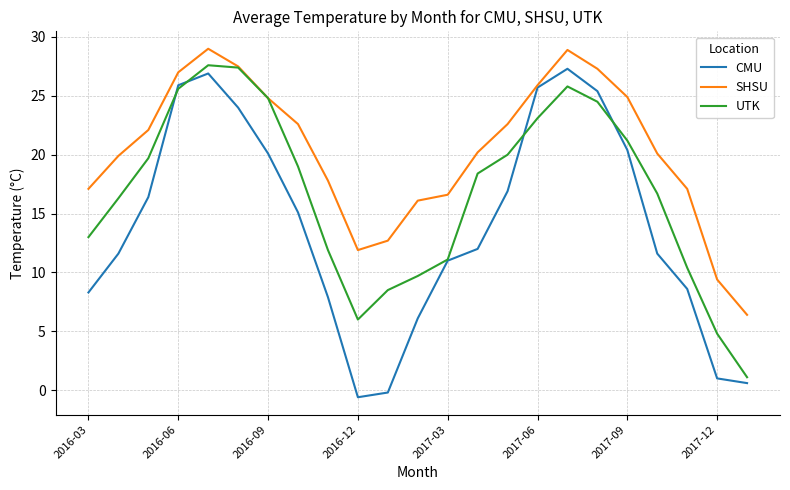

What is the highest value of the UTK series?

27.6